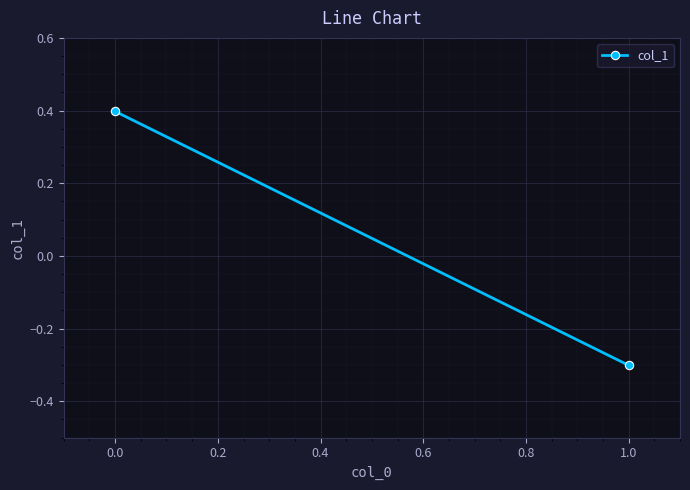

What is the sum of all values?

0.1